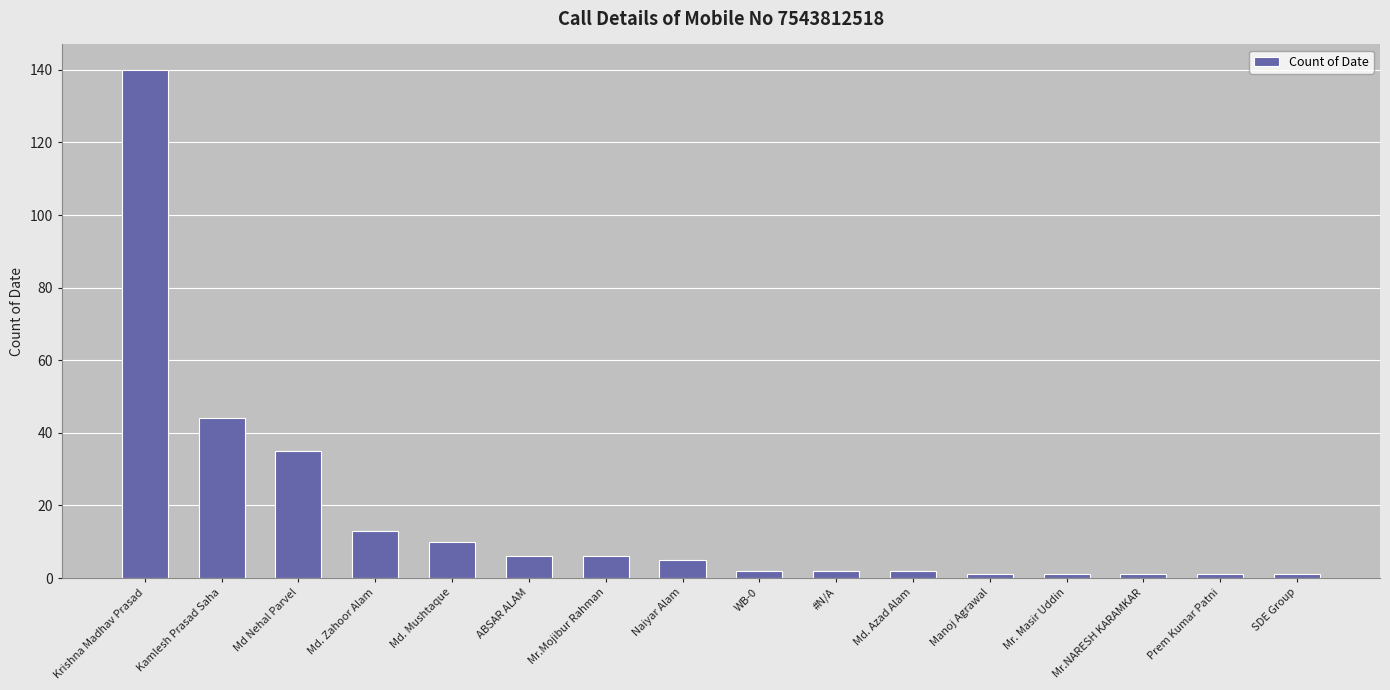

Reading left to right, extract all data points from this chart.

140	44	35	13	10	6	6	5	2	2	2	1	1	1	1	1